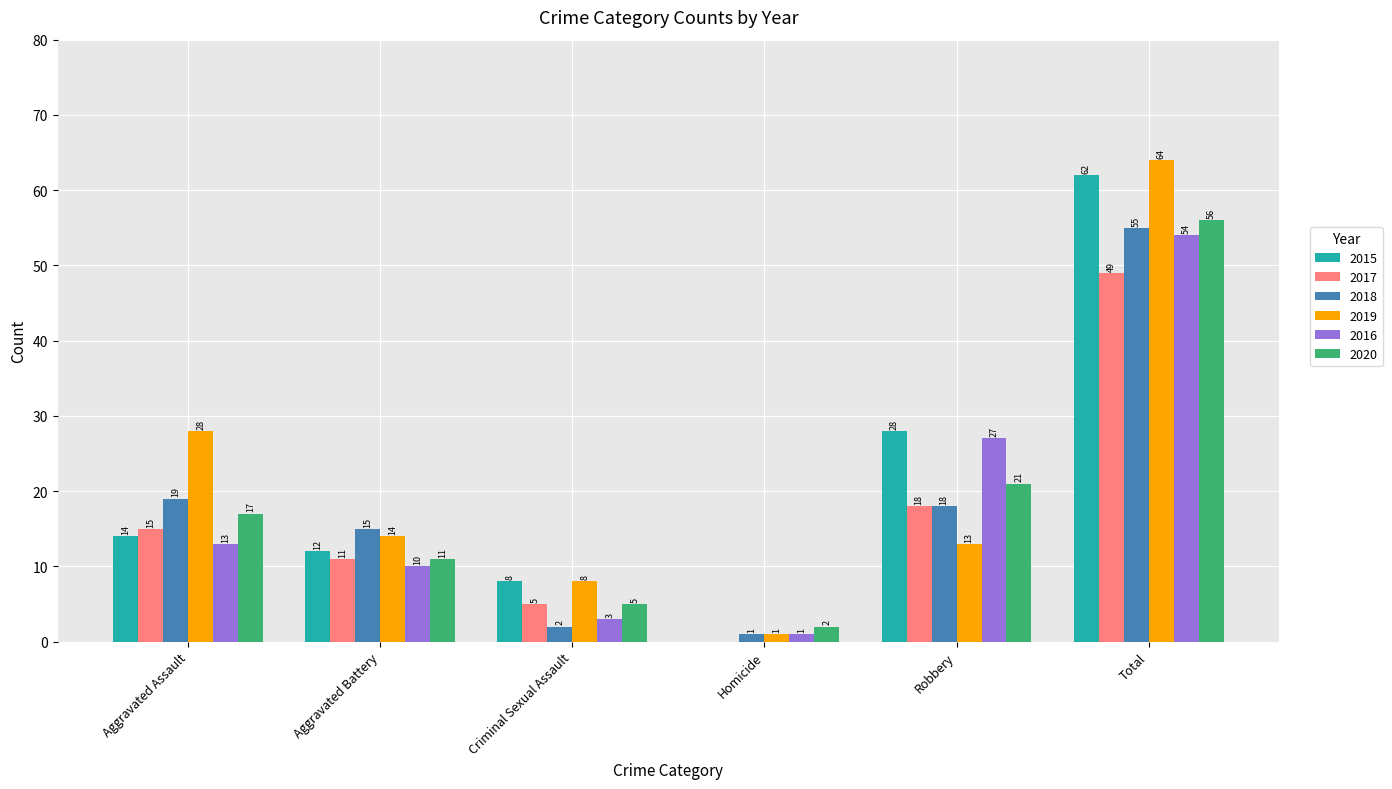

Are the bars grouped side by side (vs. stacked)?

Yes